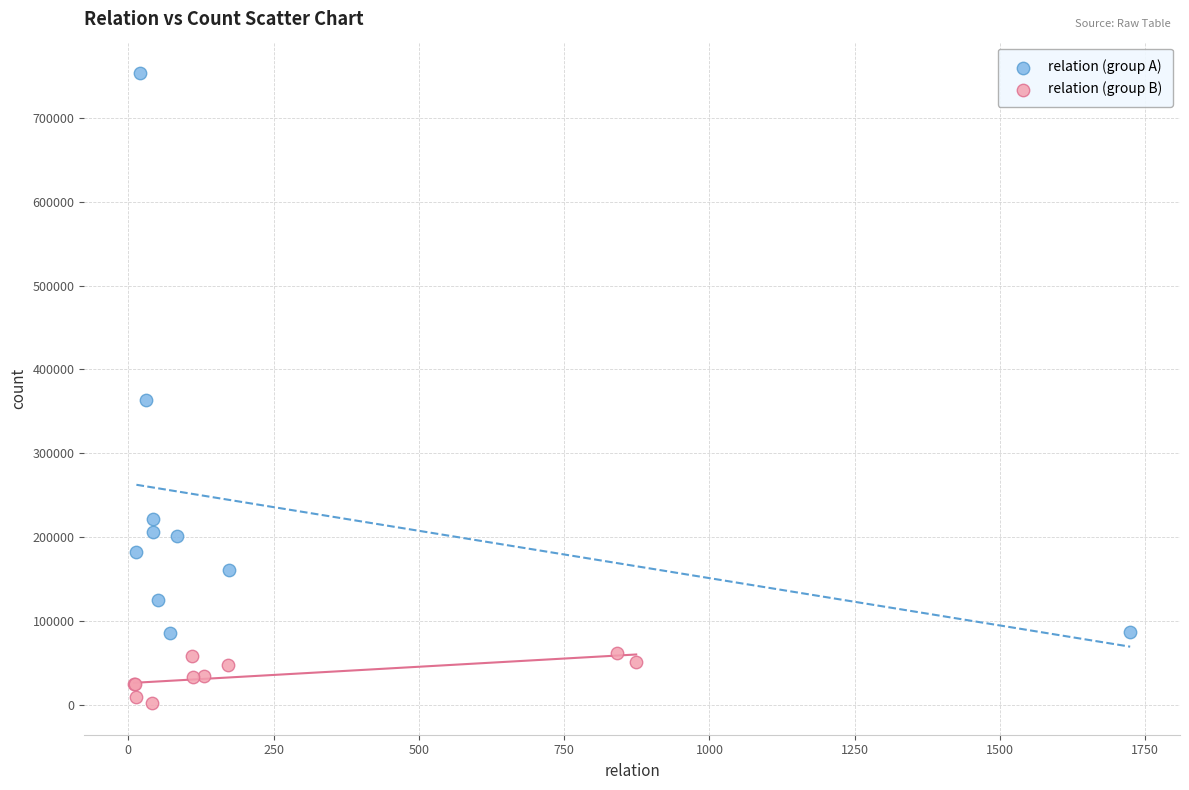

Which series contains the lowest Y value?

relation (group B)